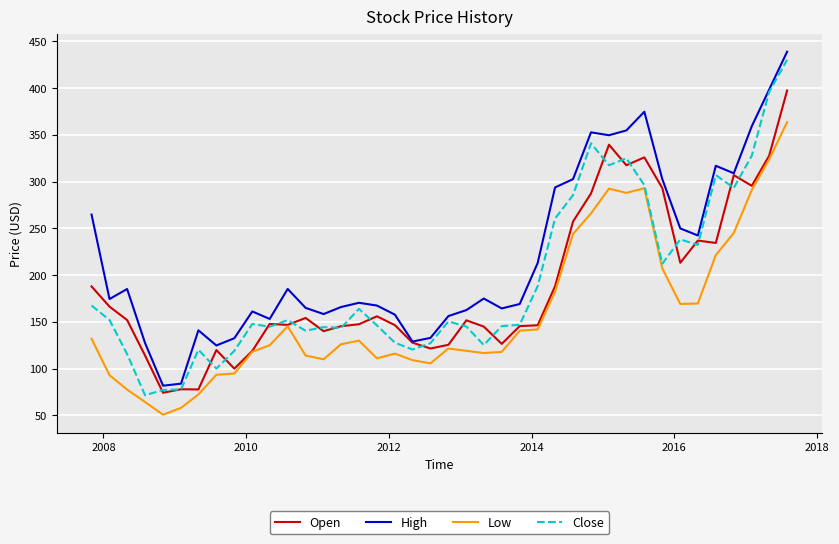

Which series has the largest total across all categories?

High